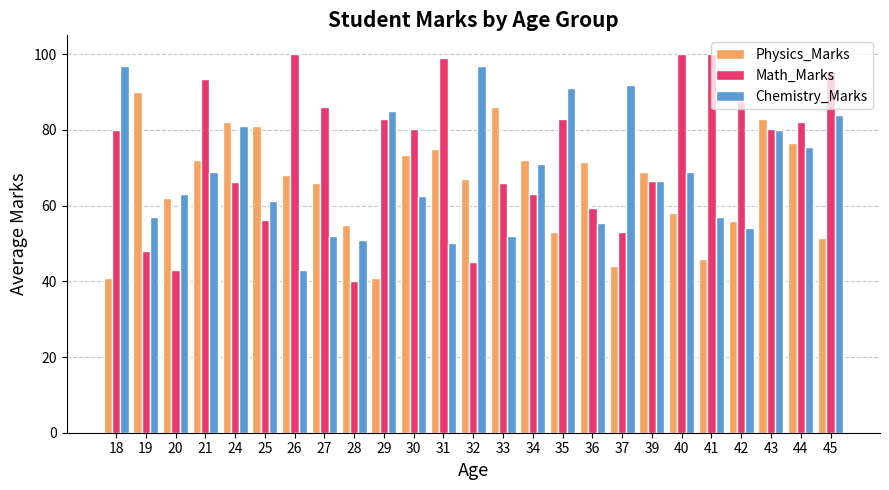

Is the value of Physics_Marks at 43 greater than the value of Math_Marks at 36?

Yes